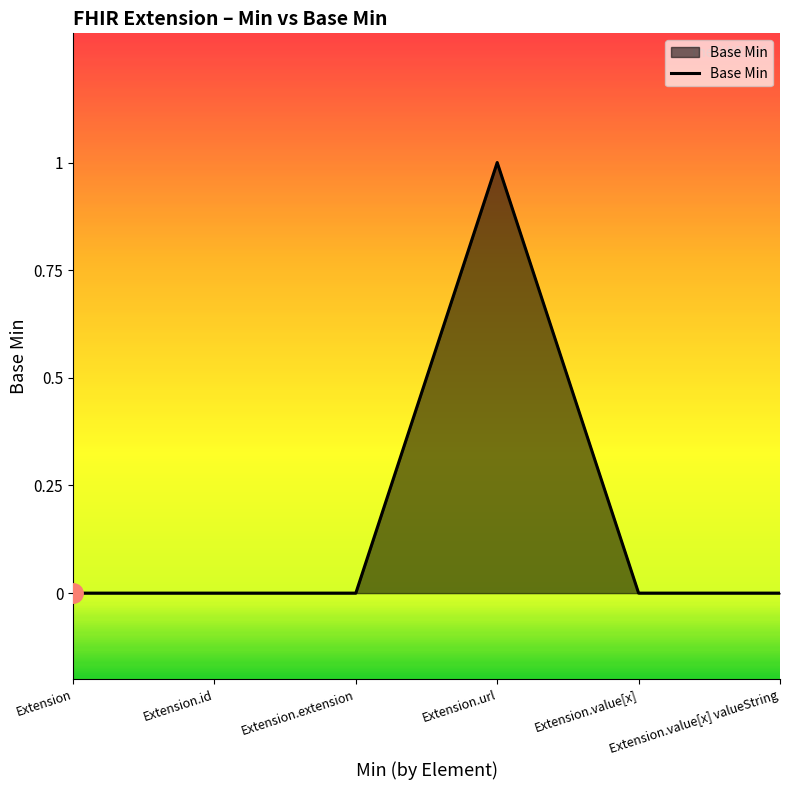

True or false: the data has more than 2 interior local peaks.

False